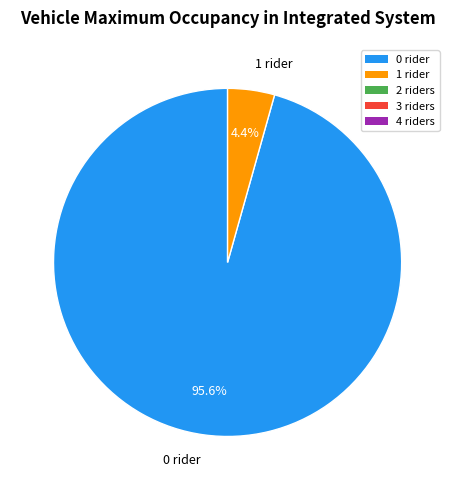

Do 0 rider and 1 rider together represent more than half of the pie?

Yes